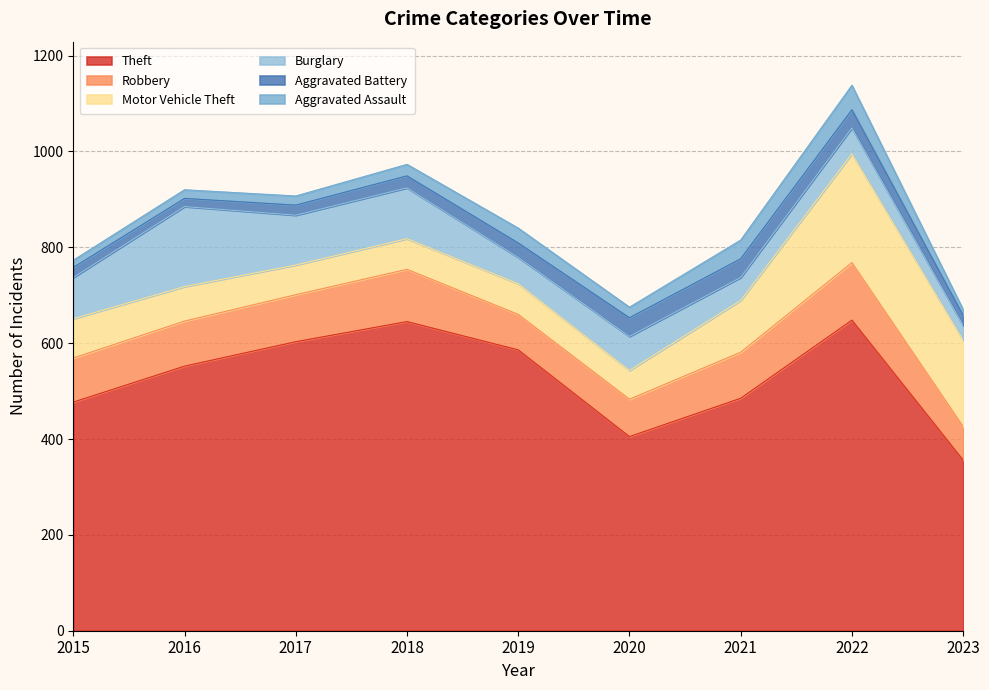

How many values in the Motor Vehicle Theft series are below 72?

4